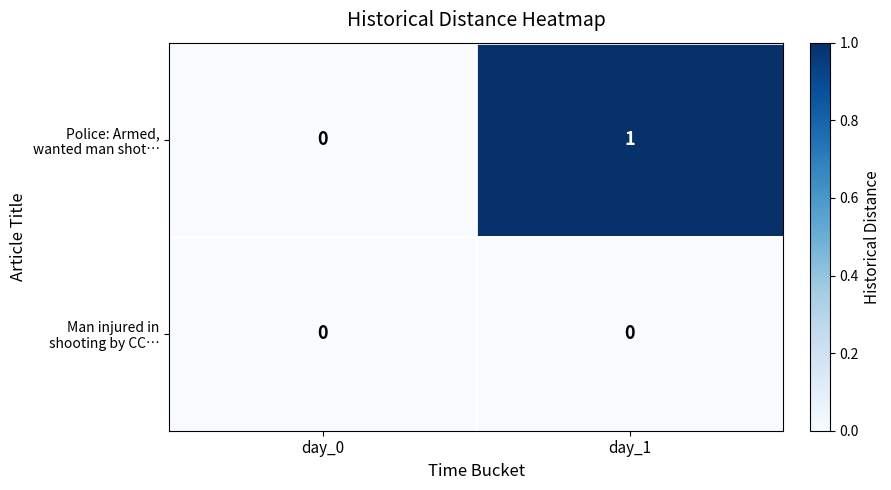

At which category is the sum across all series the highest?

day_1